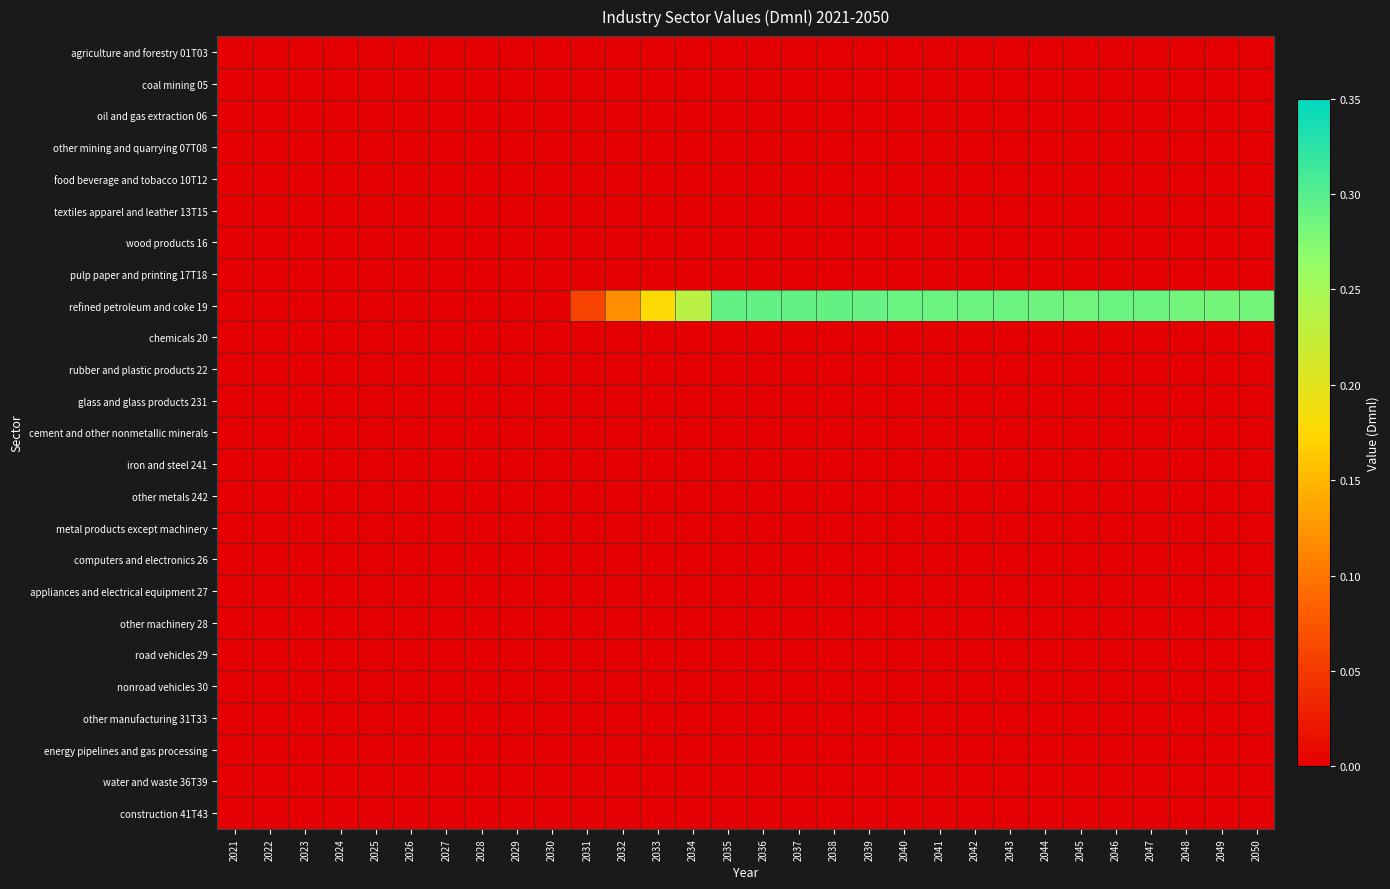

List the series in order of their peak value, highest first.

refined petroleum and coke 19, agriculture and forestry 01T03, coal mining 05, oil and gas extraction 06, other mining and quarrying 07T08, food beverage and tobacco 10T12, textiles apparel and leather 13T15, wood products 16, pulp paper and printing 17T18, chemicals 20, rubber and plastic products 22, glass and glass products 231, cement and other nonmetallic minerals, iron and steel 241, other metals 242, metal products except machinery, computers and electronics 26, appliances and electrical equipment 27, other machinery 28, road vehicles 29, nonroad vehicles 30, other manufacturing 31T33, energy pipelines and gas processing, water and waste 36T39, construction 41T43